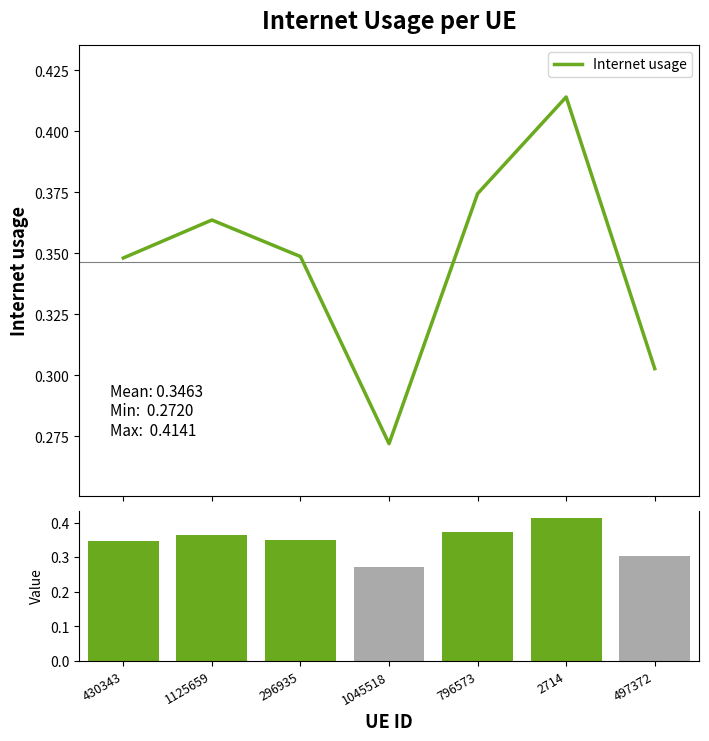

True or false: the data shows 0.3 at 296935.

True